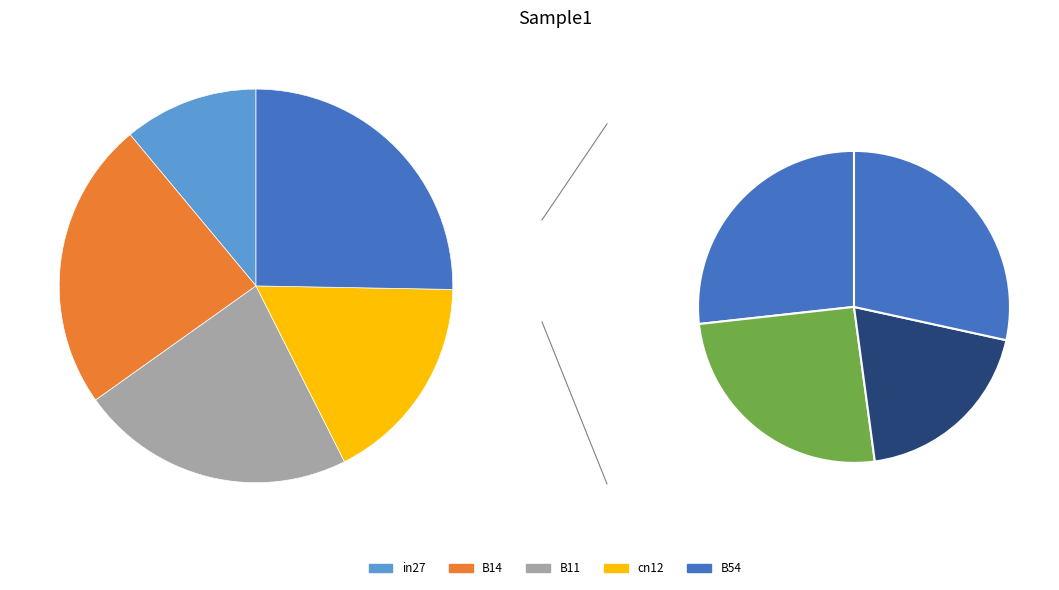

To the nearest percent, what is the difference between the B11 and in27 slice percentages?

12%